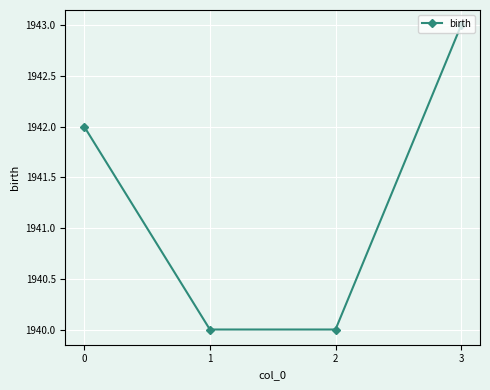

Read the value at 3.

1943